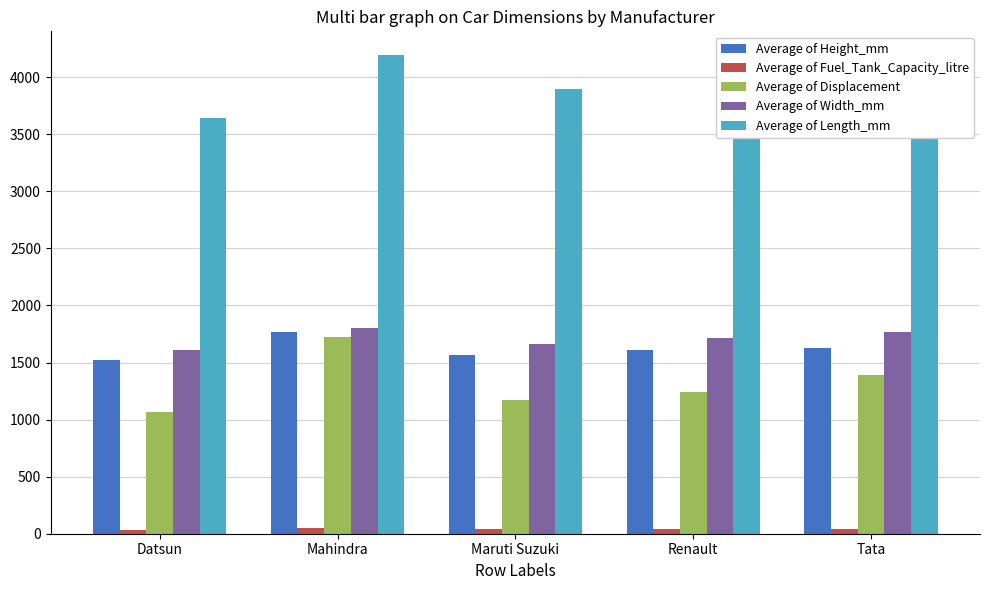

What is the label of the 4th bar from the left?

Renault